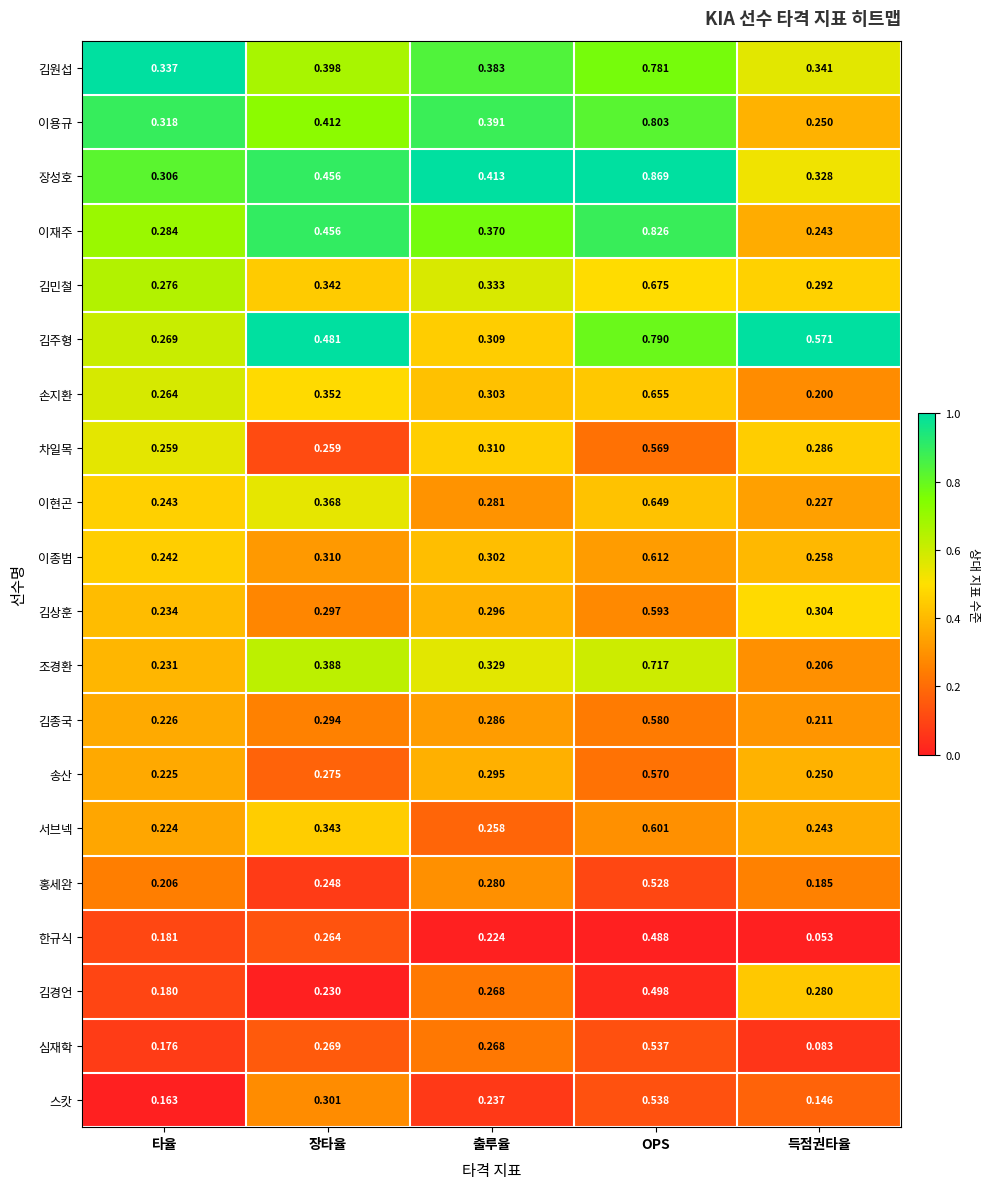

Which series has the largest total across all categories?

김주형